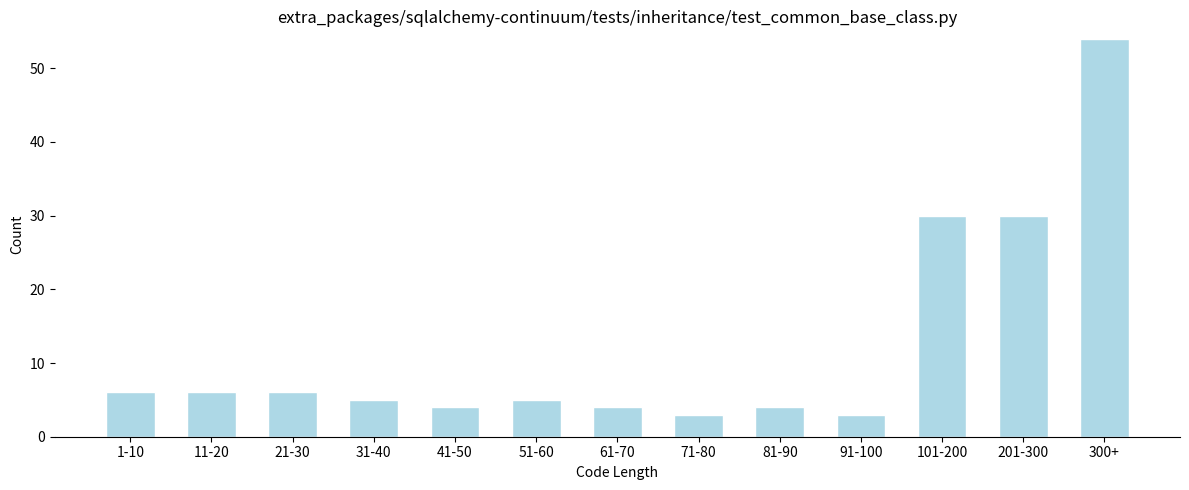

Reading left to right, extract all data points from this chart.

6	6	6	5	4	5	4	3	4	3	30	30	54